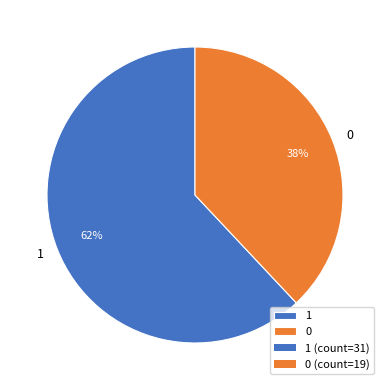

To the nearest percent, what is the difference between the 1 and 0 slice percentages?

24%